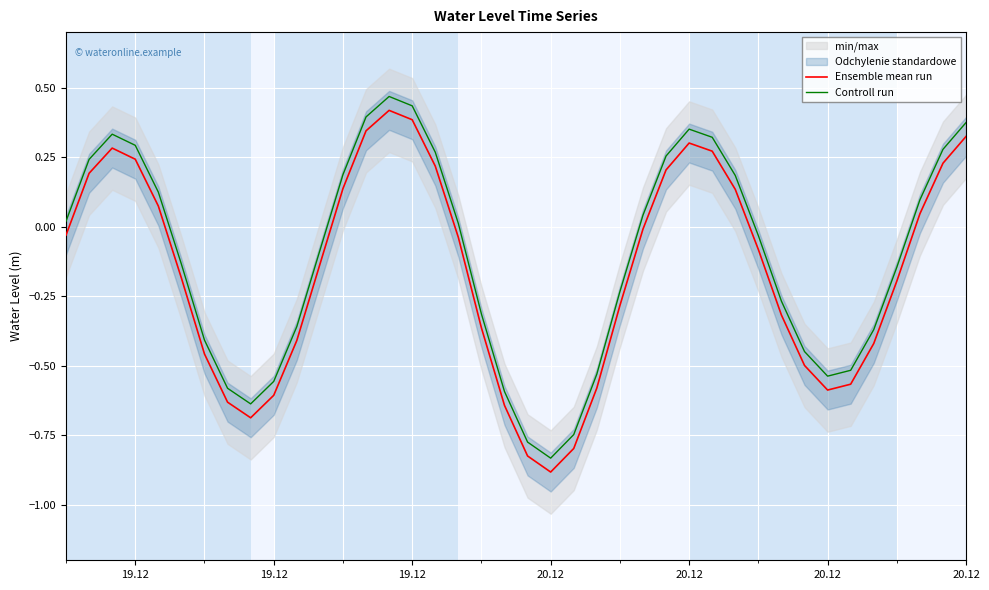

True or false: Ensemble mean run and Controll run cross at least once.

False